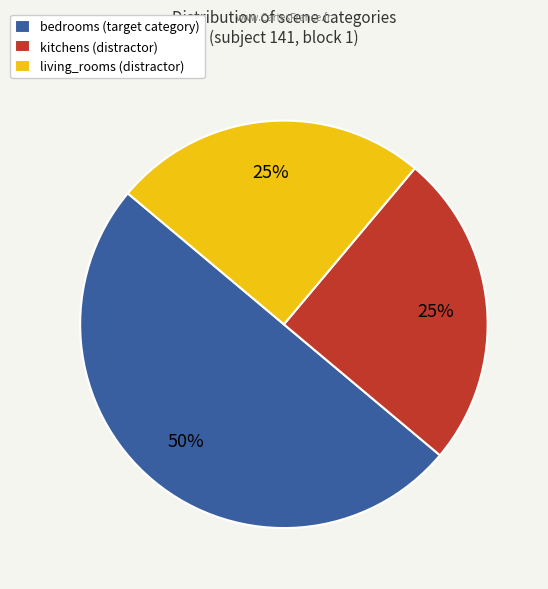

Does living_rooms represent more than half of the total?

No